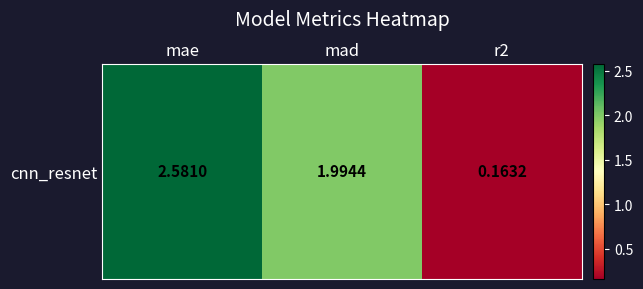

What is the smallest value displayed?

0.2